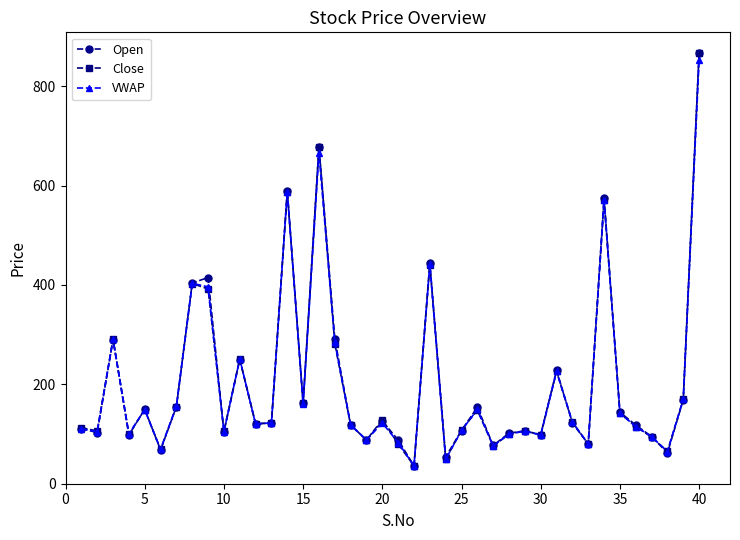

What is the value of the Open point at the 10th from the left?

104.0